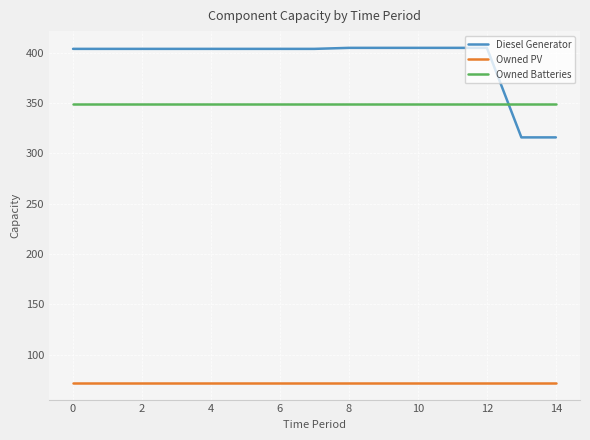

Which series has the largest range (max minus min)?

Diesel Generator